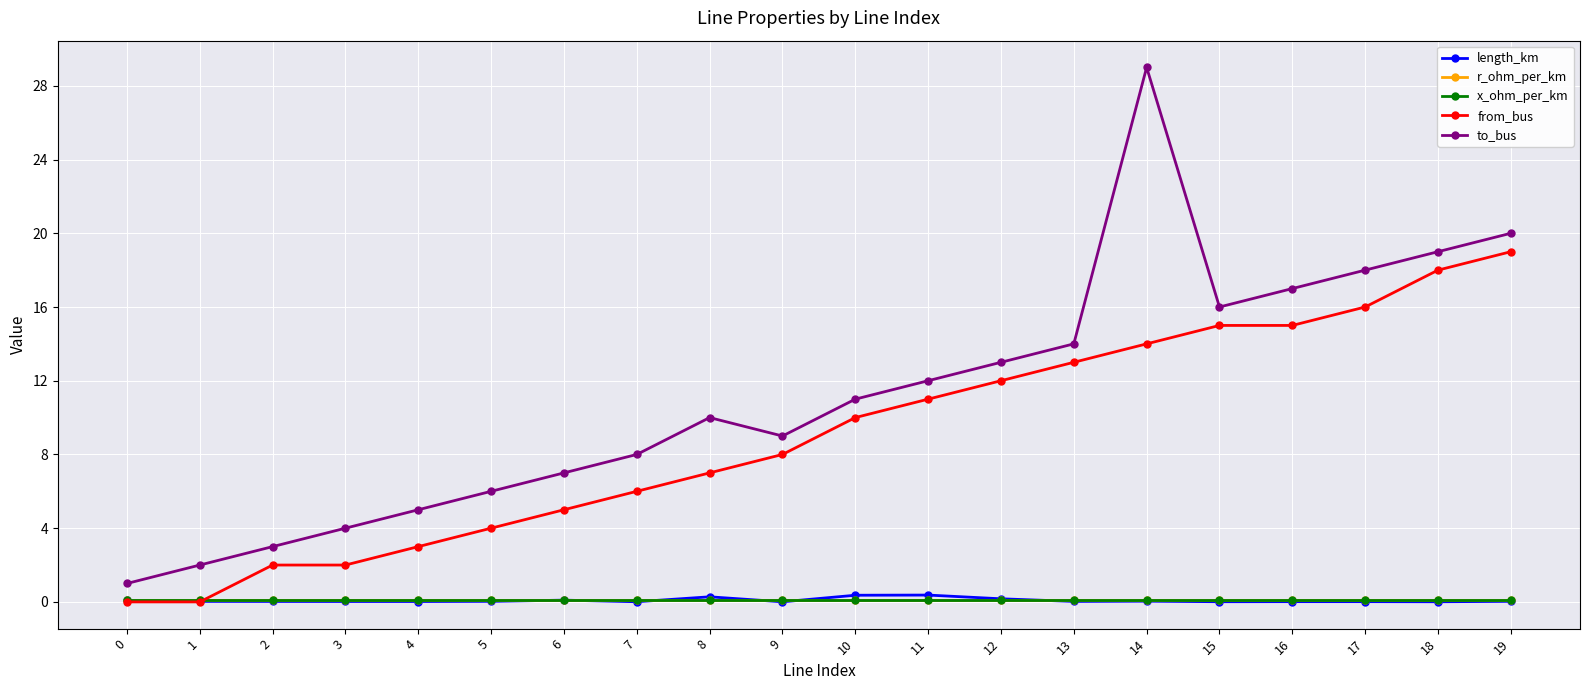

At how many categories does at least one series exceed 28?

1